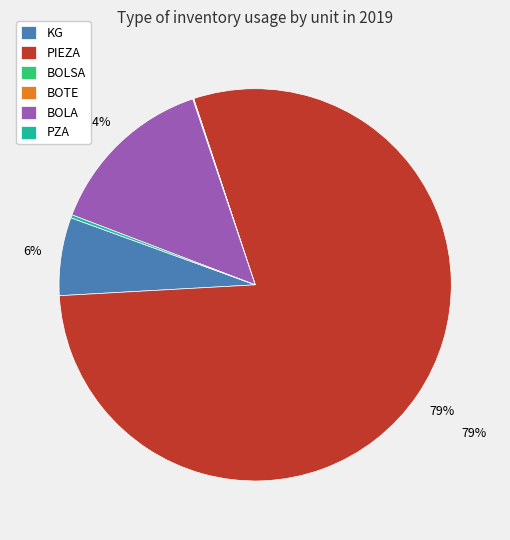

Which slice represents more than half of the pie?

PIEZA